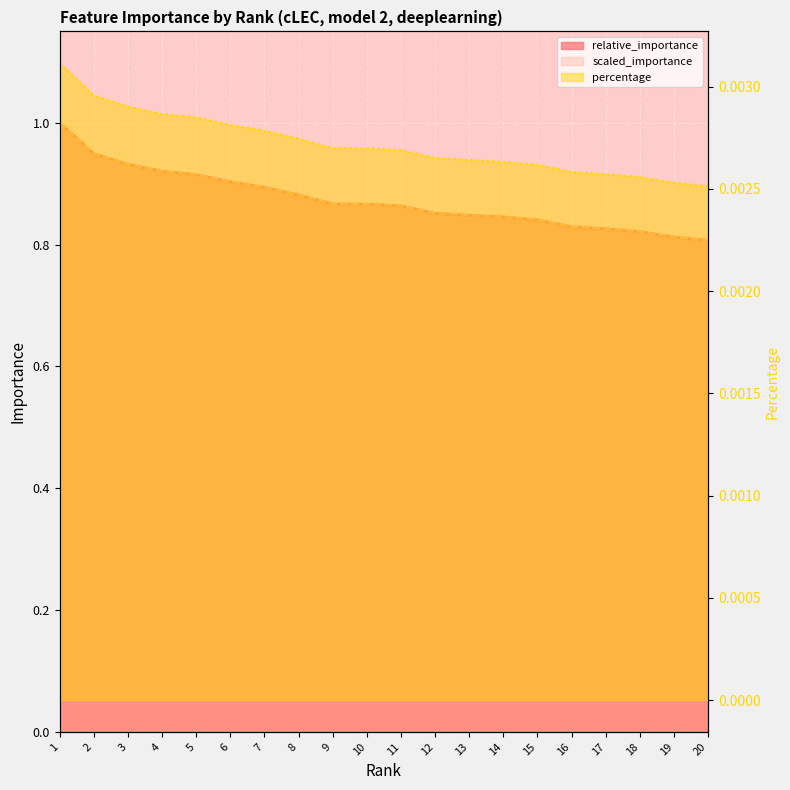

The value of percentage at 17 is 0.0. True or false?

True